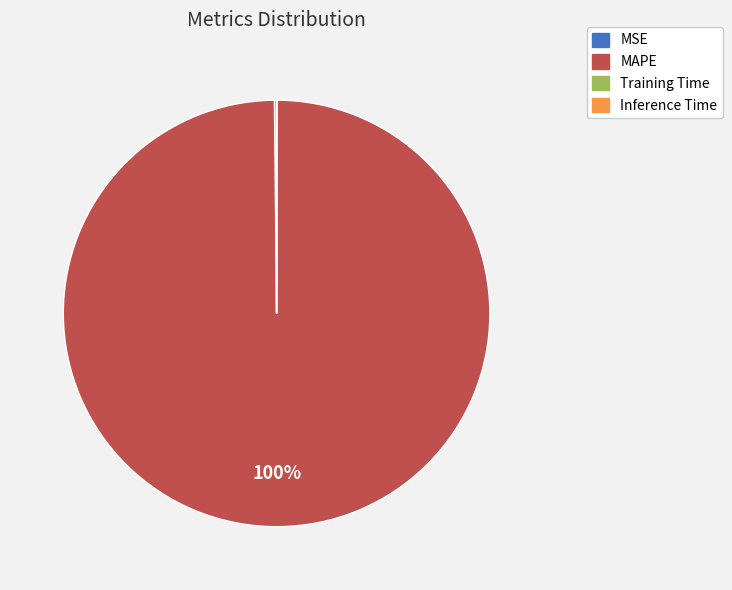

Is it true that MAPE is 86% of the pie?

False